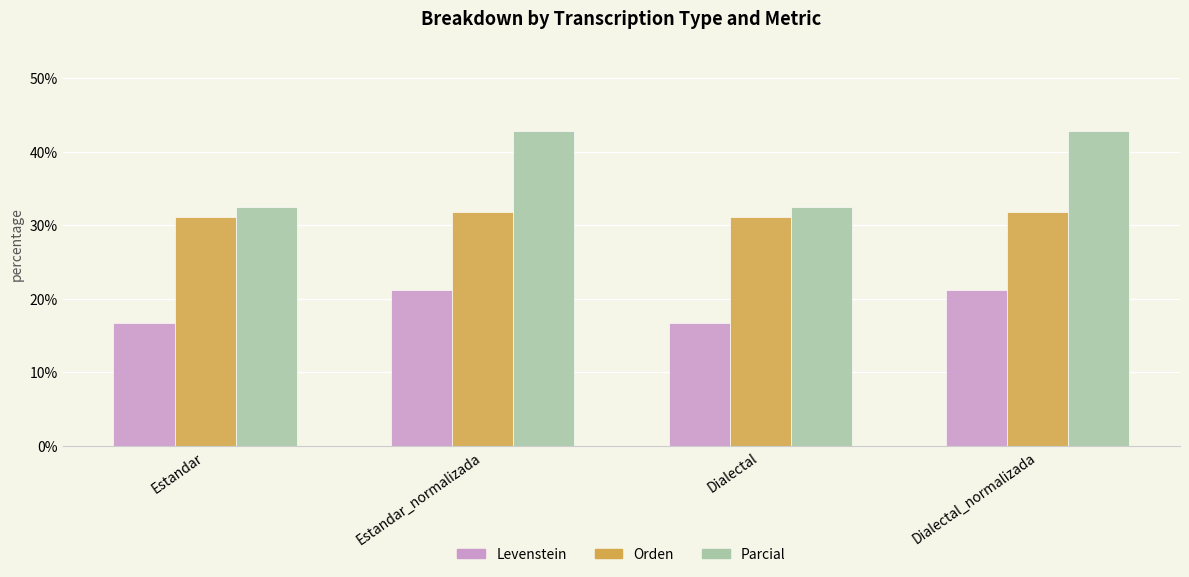

What are all the series names shown in the legend?

Levenstein, Orden, Parcial